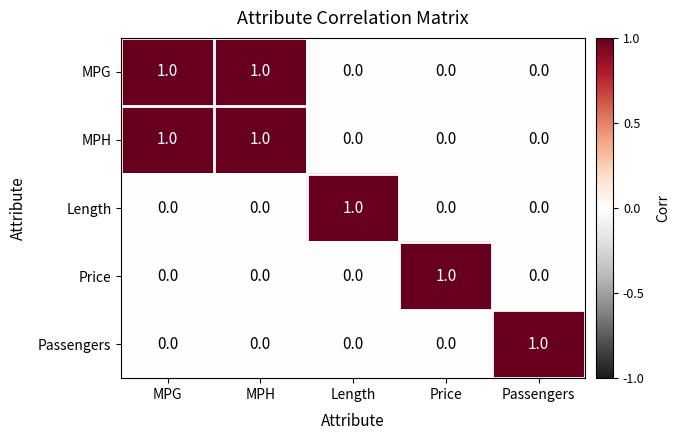

Is it true that Passengers equals 1 at MPG?

False